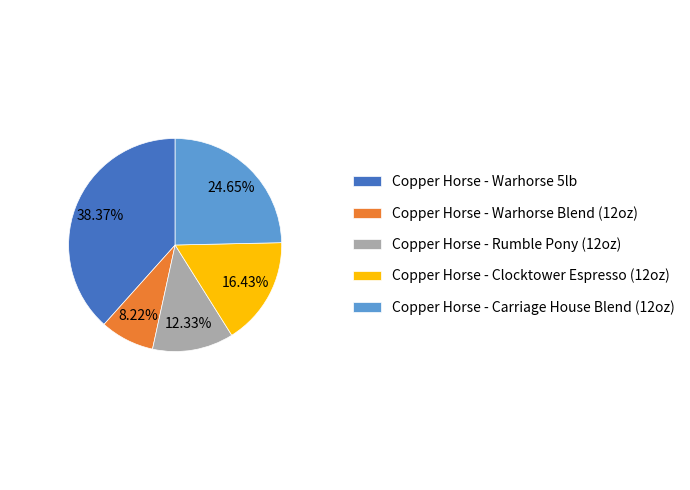

To the nearest percent, what percentage of the pie is Copper Horse - Clocktower Espresso (12oz)?

16%